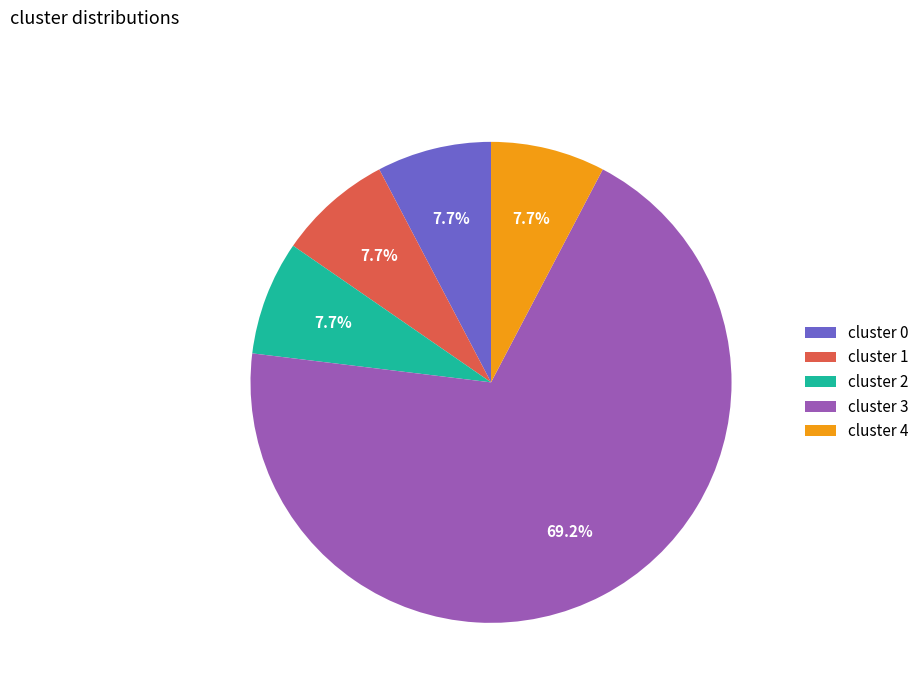

Approximately how many times larger is the value at cluster 4 compared to cluster 2?

1.0